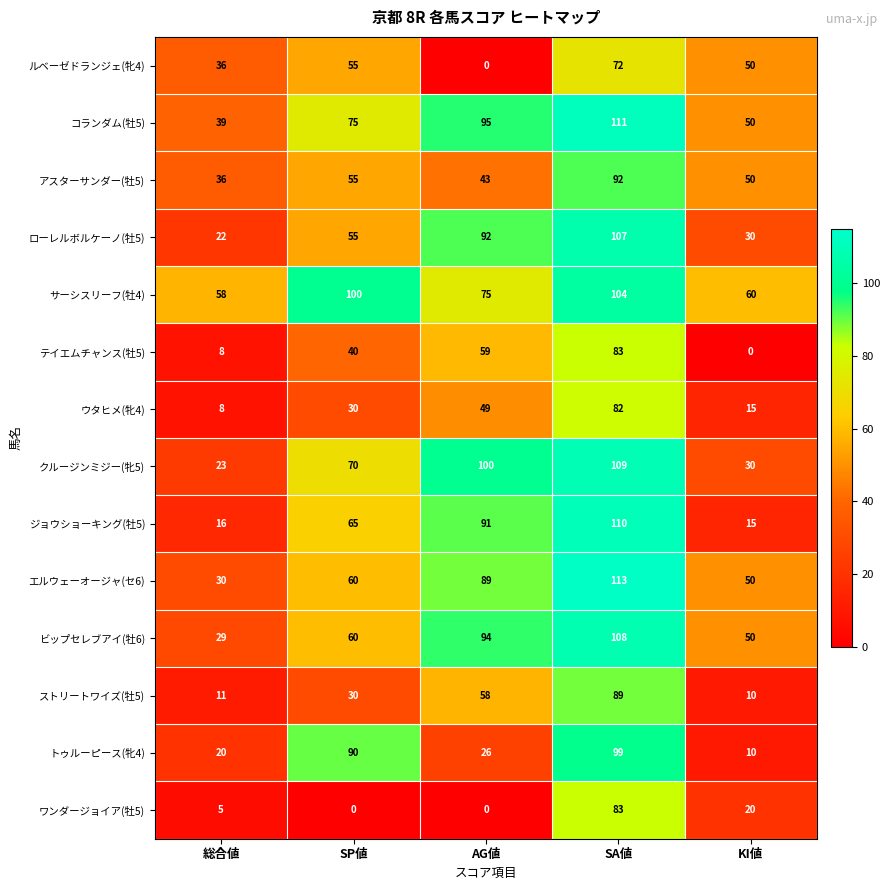

Is it true that ストリートワイズ(牡5) equals 58 at AG値?

True